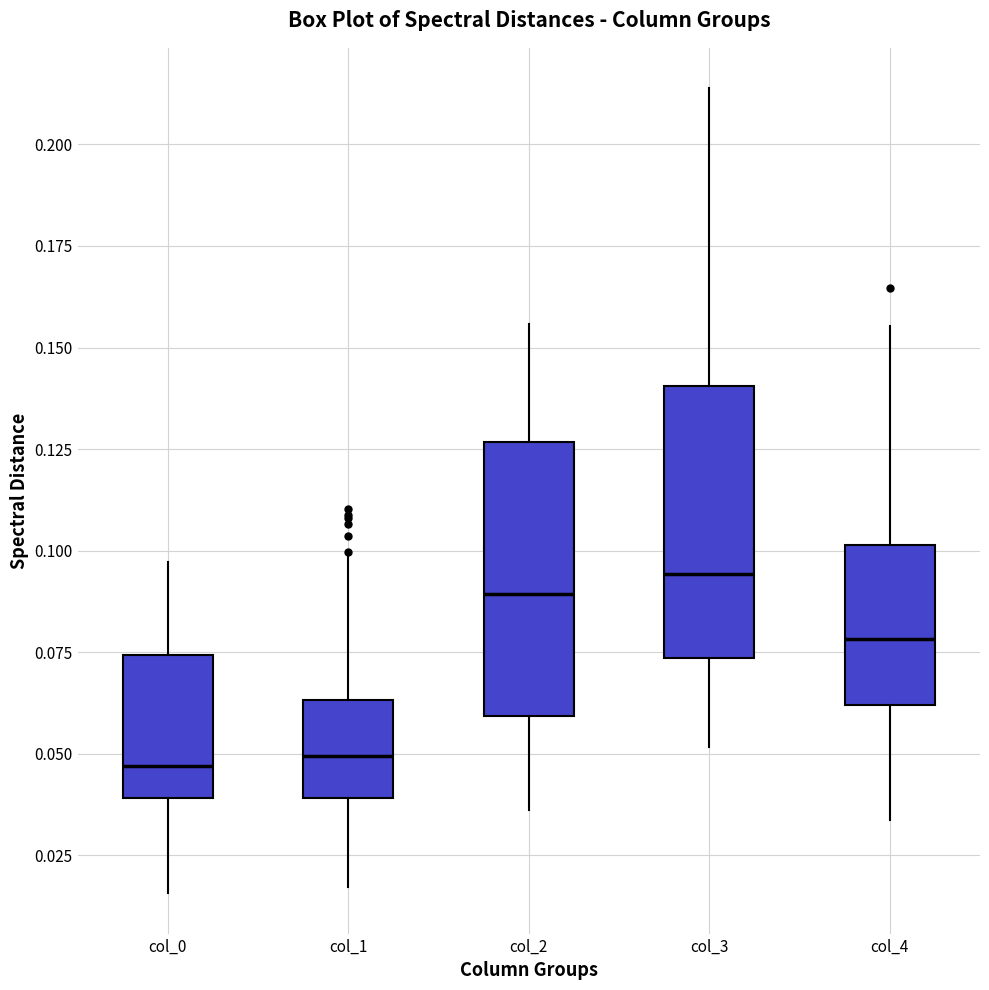

Reading left to right, read every box against the y-axis: the position of its median line, the range the box covers, and the ends of its whiskers. The values are not printed on the chart, so give them approximately, as read against the axis.

col_0: median 0.045, box 0.040 to 0.075, whiskers 0.015 to 0.095
col_1: median 0.050, box 0.040 to 0.065, whiskers 0.015 to 0.100
col_2: median 0.090, box 0.060 to 0.125, whiskers 0.035 to 0.155
col_3: median 0.095, box 0.075 to 0.140, whiskers 0.050 to 0.215
col_4: median 0.080, box 0.060 to 0.100, whiskers 0.035 to 0.155